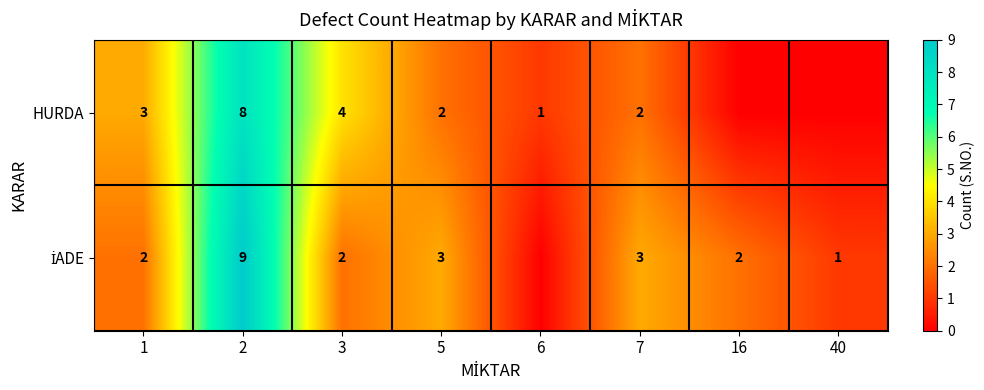

Between 1 and 3, which series saw the biggest shift?

HURDA